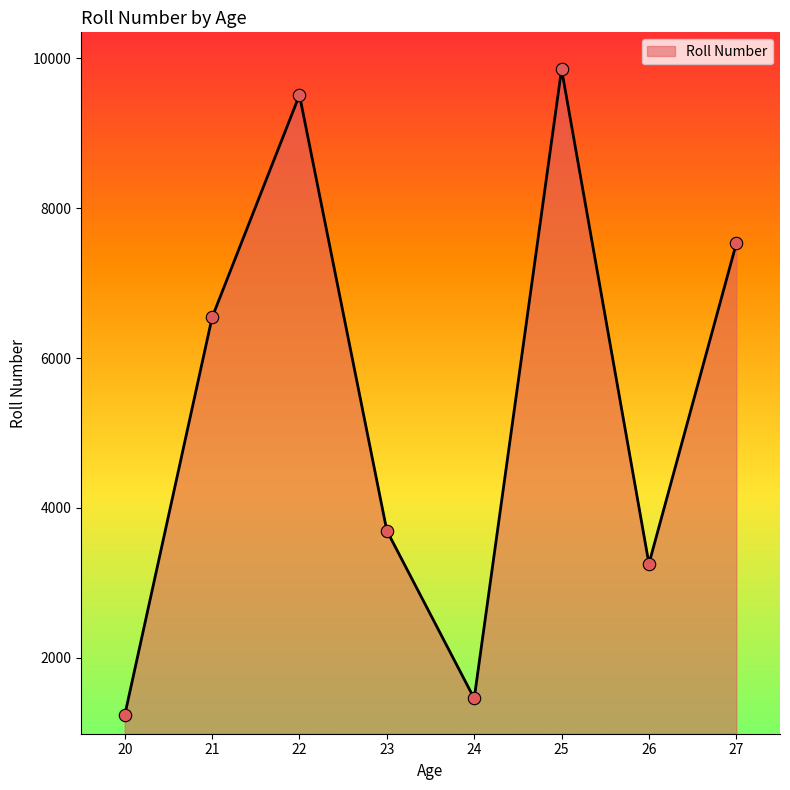

Which has a higher value, 22 or 20?

22